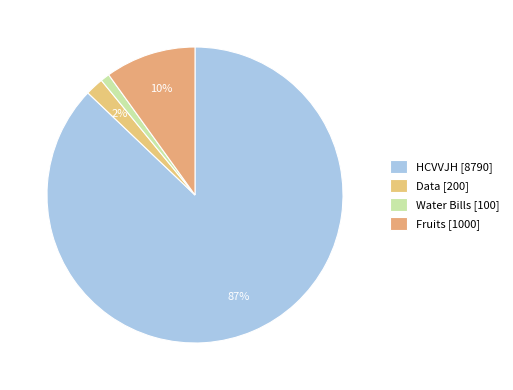

How many segments does this pie chart have?

4